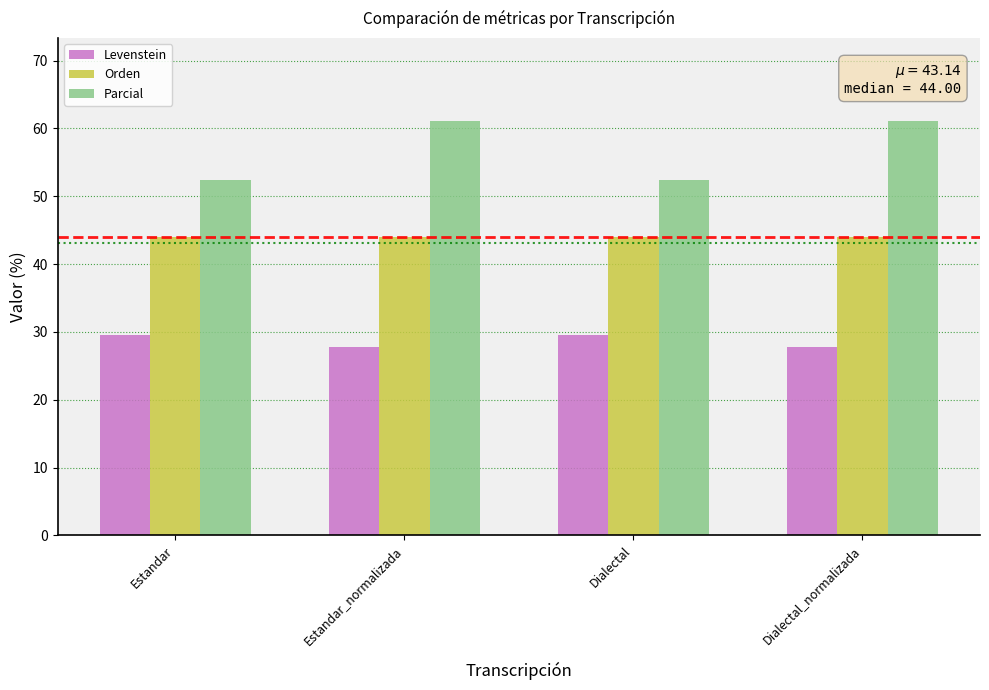

What is the sum of all Levenstein values?

114.6